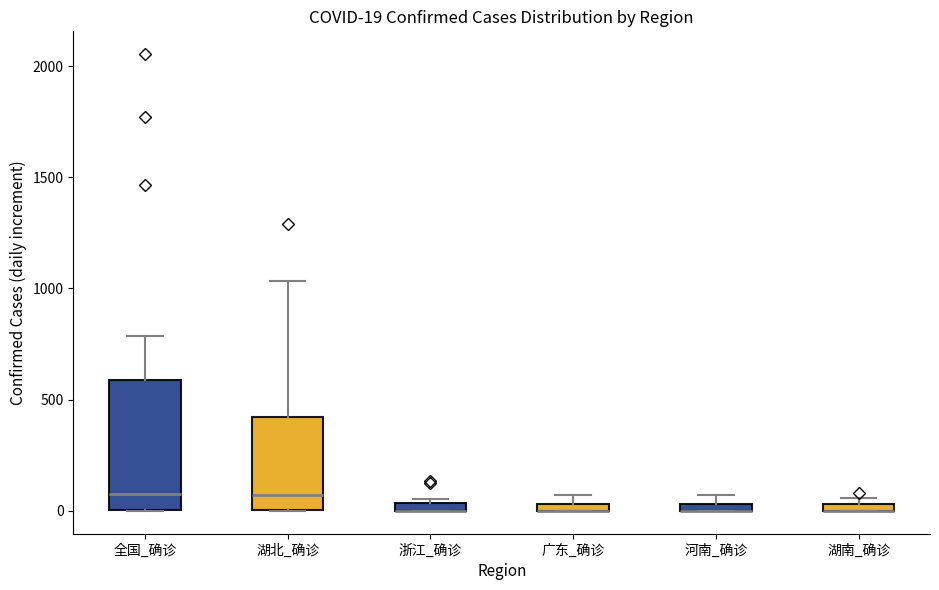

Comparing the boxes themselves (not the whiskers), which one is the tallest?

全国_确诊